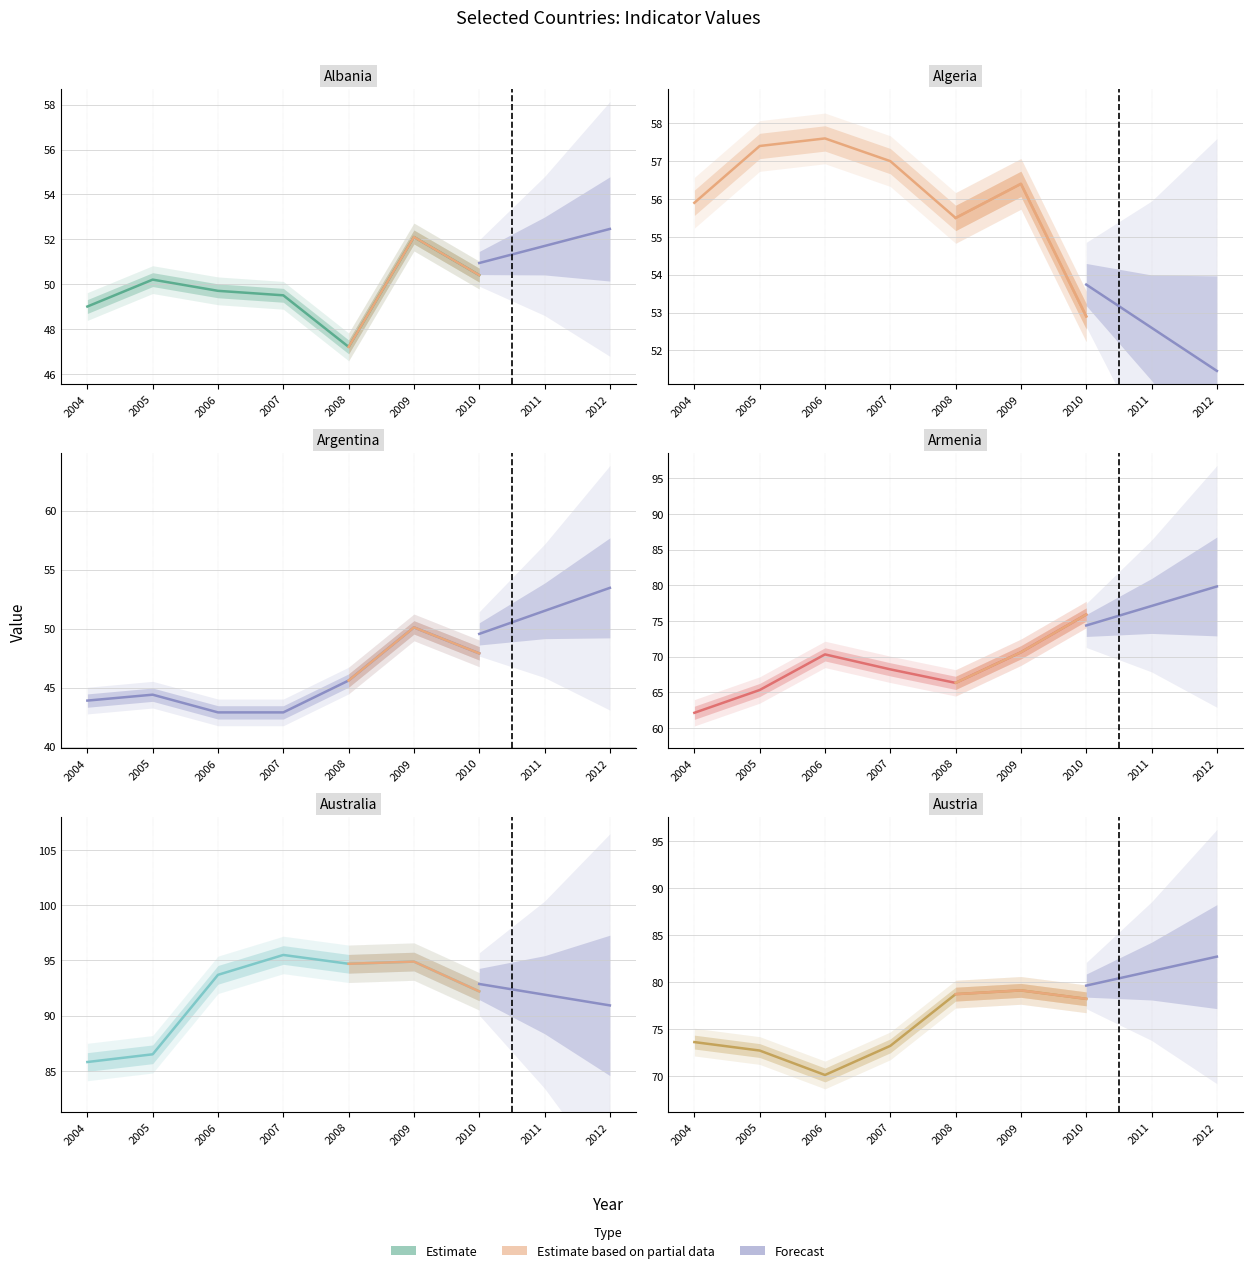

Which series has the largest total across all categories?

Australia